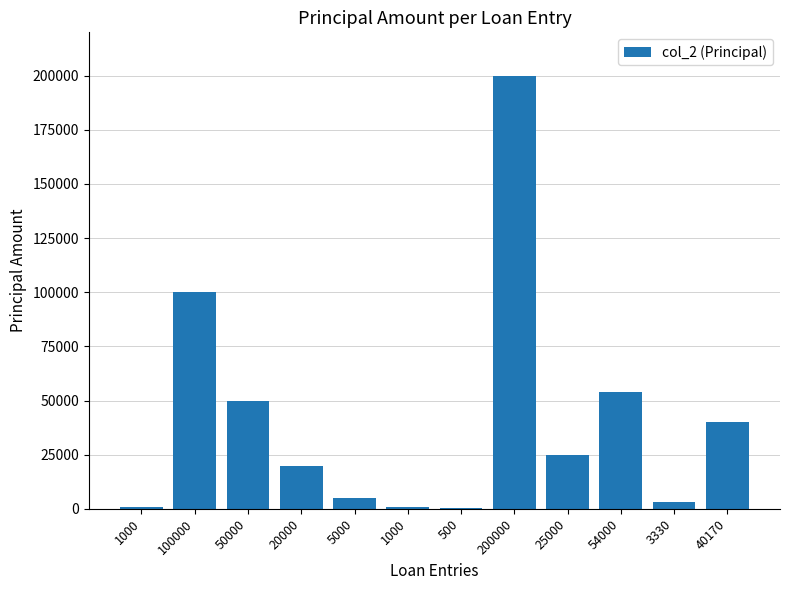

How many data points does each series have?

12